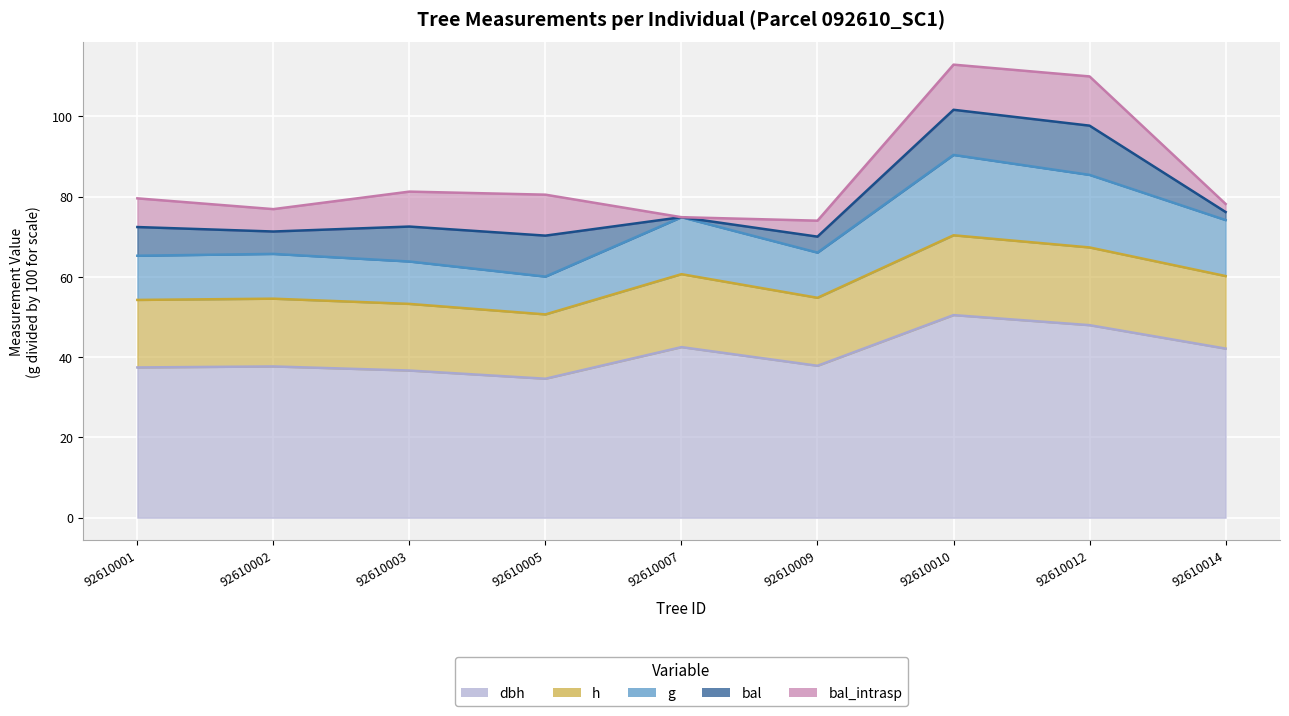

How many data points in g are less than 66?

4